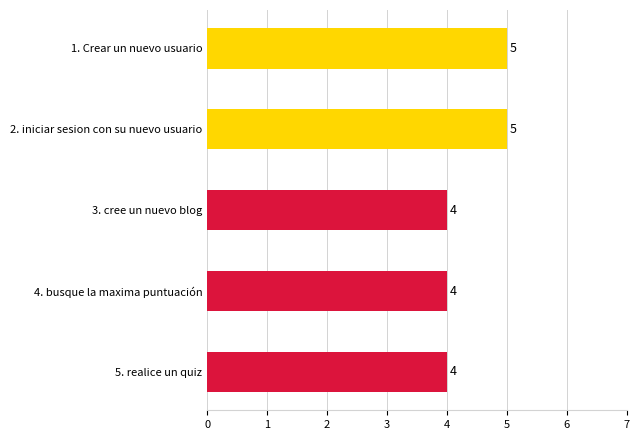

Reading bottom to top, transcribe all the data shown in this chart.

5. realice un quiz=4	4. busque la maxima puntuación=4	3. cree un nuevo blog=4	2. iniciar sesion con su nuevo usuario=5	1. Crear un nuevo usuario=5